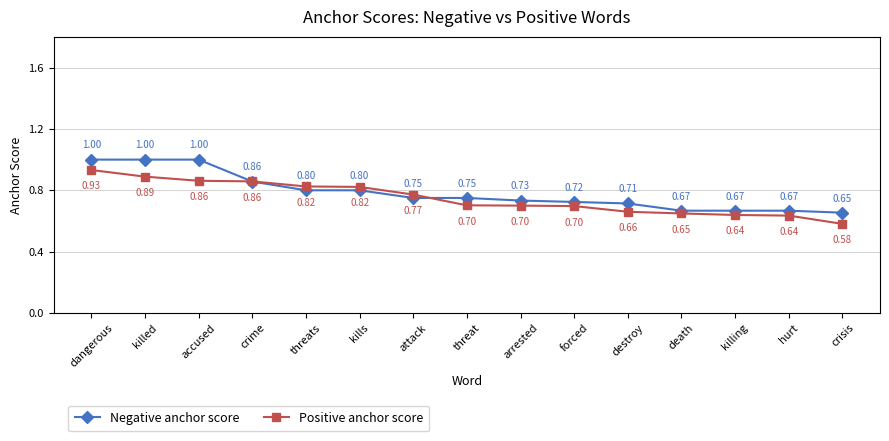

Rank the series by their average value, from lowest to highest.

Positive anchor score, Negative anchor score